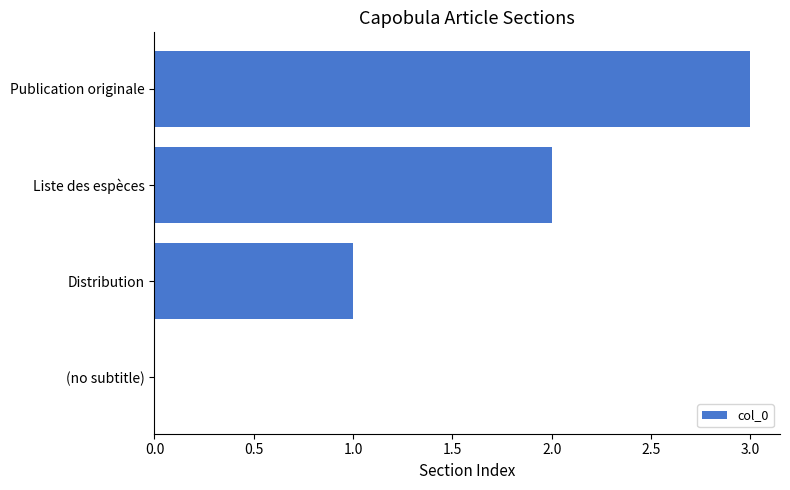

How many data points does each series have?

4